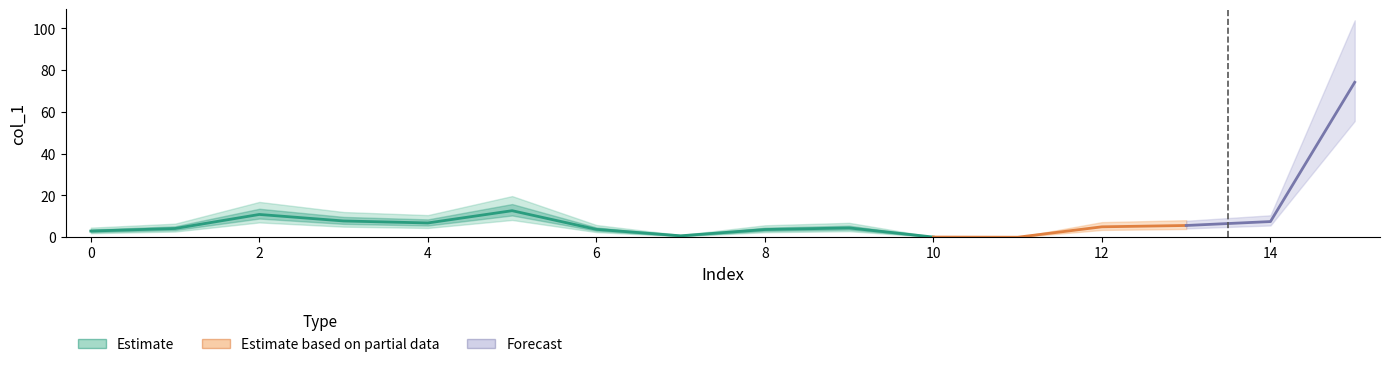

Which category has the highest value across all series?

15